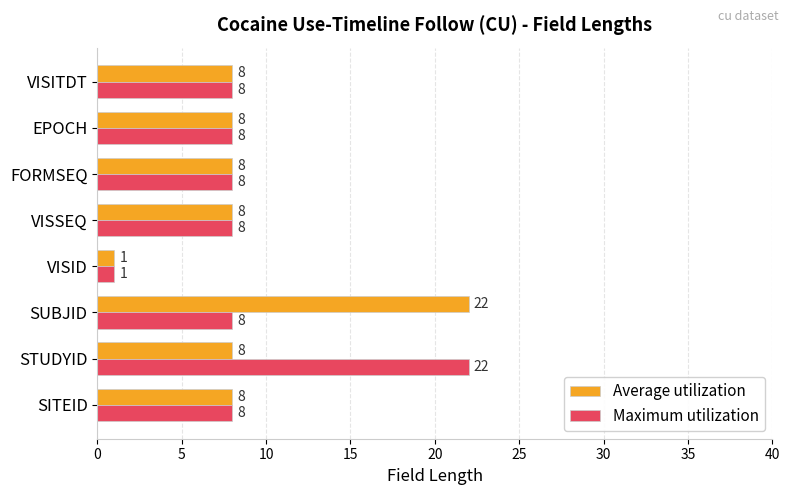

At how many categories does at least one series exceed 6?

7